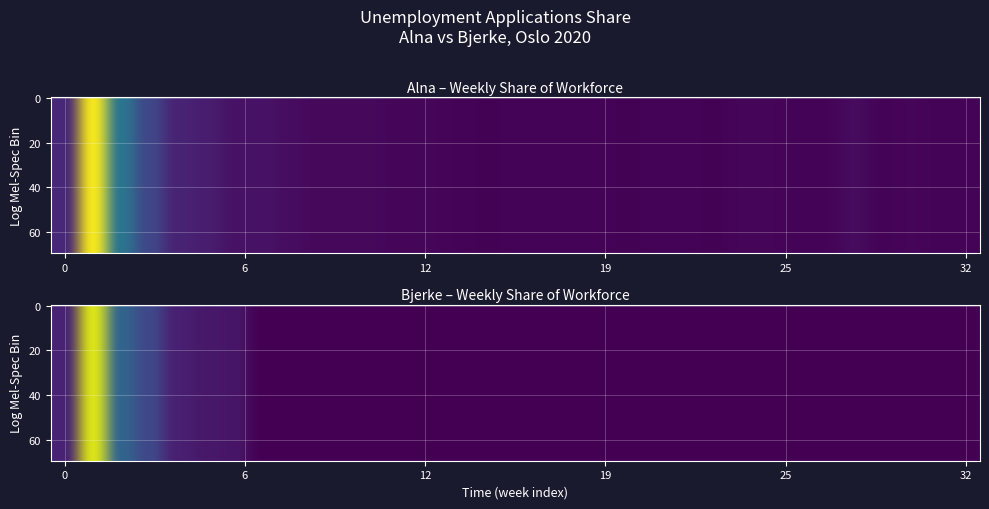

Reading right to left, list all the values displayed in this chart.

Alna: 0.0	0.0	0.0	0.0	0.0	0.0	0.0	0.0	0.0	0.0	0.0	0.0	0.0	0.0	0.0	0.0	0.0	0.0	0.0	0.0	0.0	0.0	0.0	0.0	0.0	0.0	0.0	0.0	0.0	0.0	0.0	0.1	0.0
Bjerke: 0.0	0.0	0.0	0.0	0.0	0.0	0.0	0.0	0.0	0.0	0.0	0.0	0.0	0.0	0.0	0.0	0.0	0.0	0.0	0.0	0.0	0.0	0.0	0.0	0.0	0.0	0.0	0.0	0.0	0.0	0.0	0.1	0.0